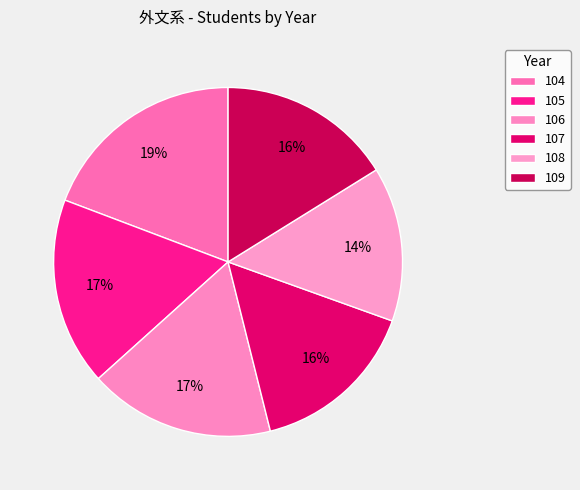

Count the number of slices in the pie.

6